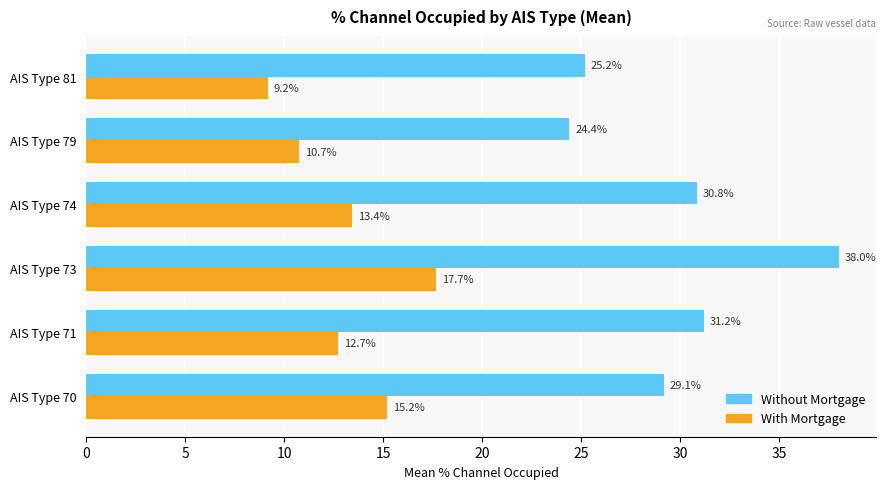

True or false: With Mortgage has a value of 22.5 at AIS Type 74.

False